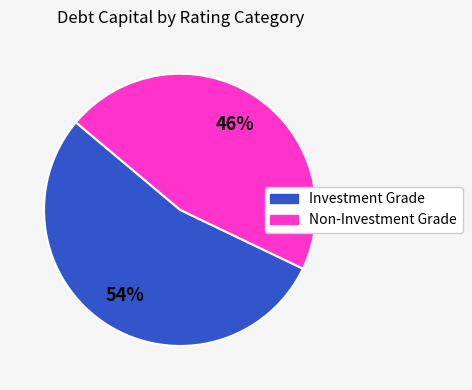

Does any single category account for the majority?

Yes